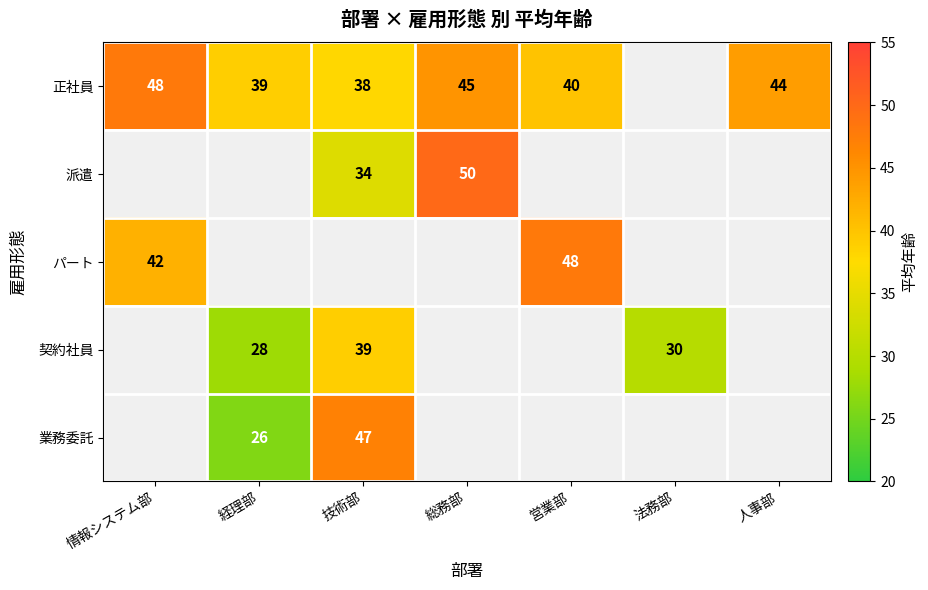

Is it true that 契約社員 equals 45 at 経理部?

False